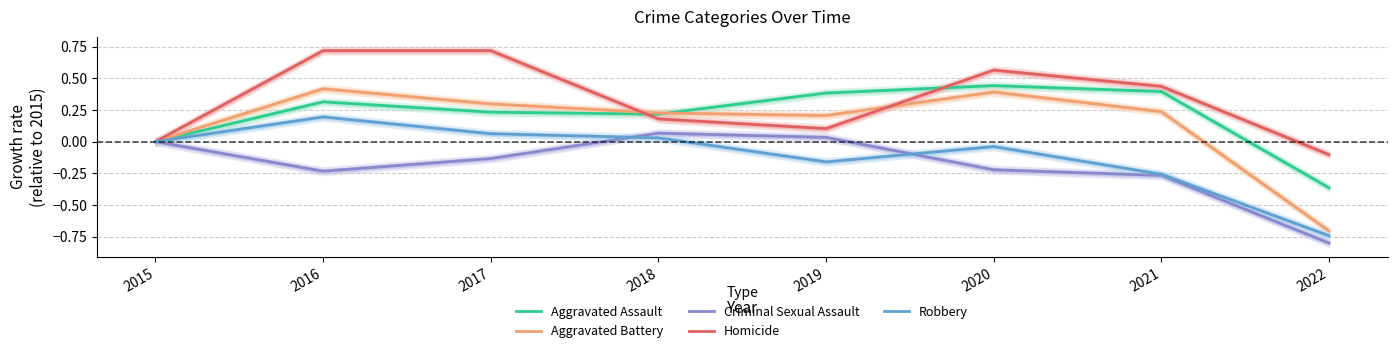

Rank the series at 2021 from lowest to highest value.

Criminal Sexual Assault, Robbery, Aggravated Battery, Aggravated Assault, Homicide